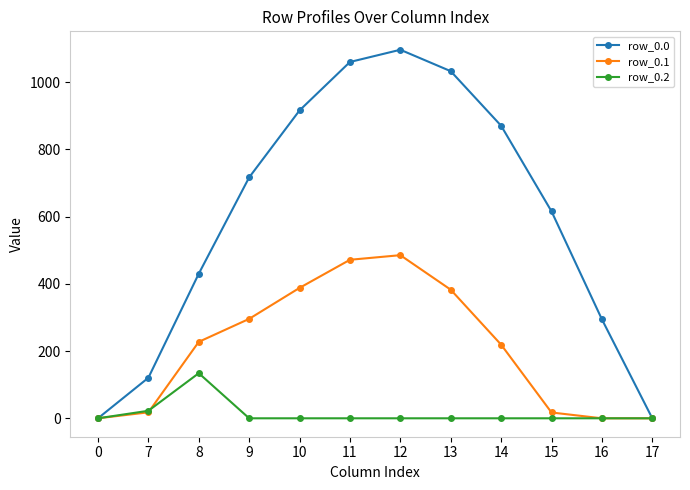

What is the difference between the maximum and minimum values in the row_0.2 series?

134.2